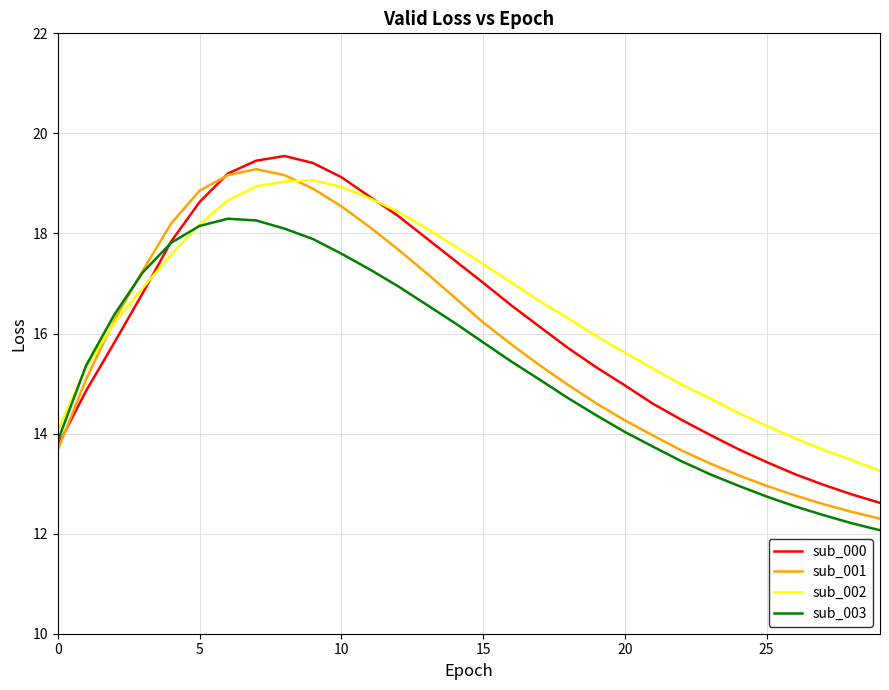

What is the maximum value for sub_002?

19.1